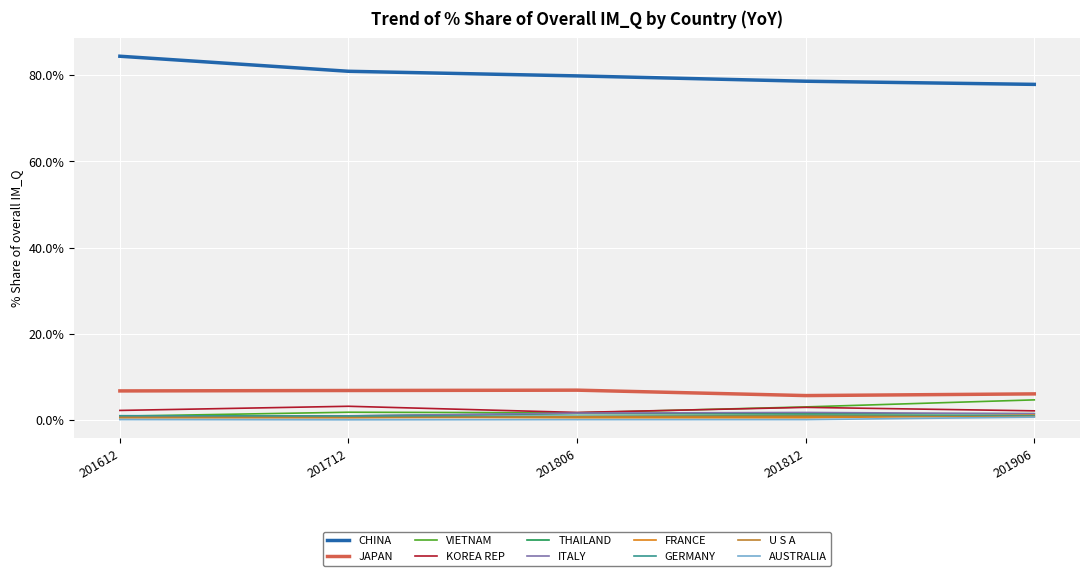

The CHINA series shows 28.5 at 201712. True or false?

False